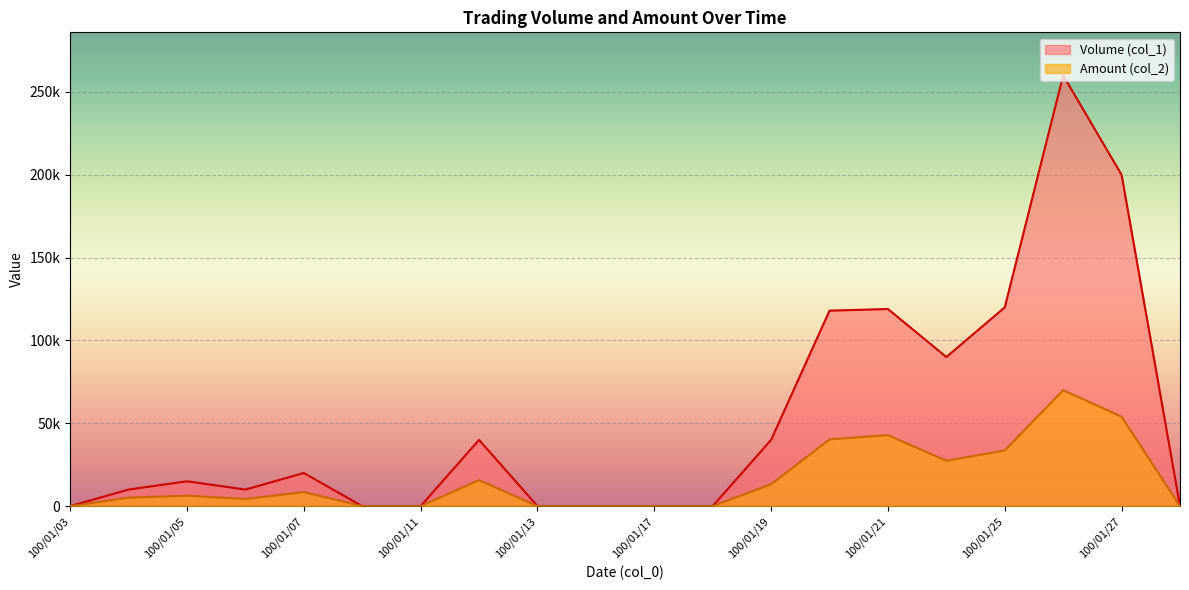

Reading left to right, transcribe all the data shown in this chart.

Volume (col_1): 100/01/03=0	100/01/04=10000	100/01/05=15000	100/01/06=10000	100/01/07=20000	100/01/10=0	100/01/11=0	100/01/12=40000	100/01/13=0	100/01/14=0	100/01/17=0	100/01/18=0	100/01/19=40000	100/01/20=118000	100/01/21=119000	100/01/24=90000	100/01/25=120000	100/01/26=260000	100/01/27=200000	100/01/28=0
Amount (col_2): 100/01/03=0	100/01/04=5100	100/01/05=6300	100/01/06=4300	100/01/07=8500	100/01/10=0	100/01/11=0	100/01/12=15700	100/01/13=0	100/01/14=0	100/01/17=0	100/01/18=0	100/01/19=13200	100/01/20=40280	100/01/21=42840	100/01/24=27400	100/01/25=33600	100/01/26=69990	100/01/27=54000	100/01/28=0